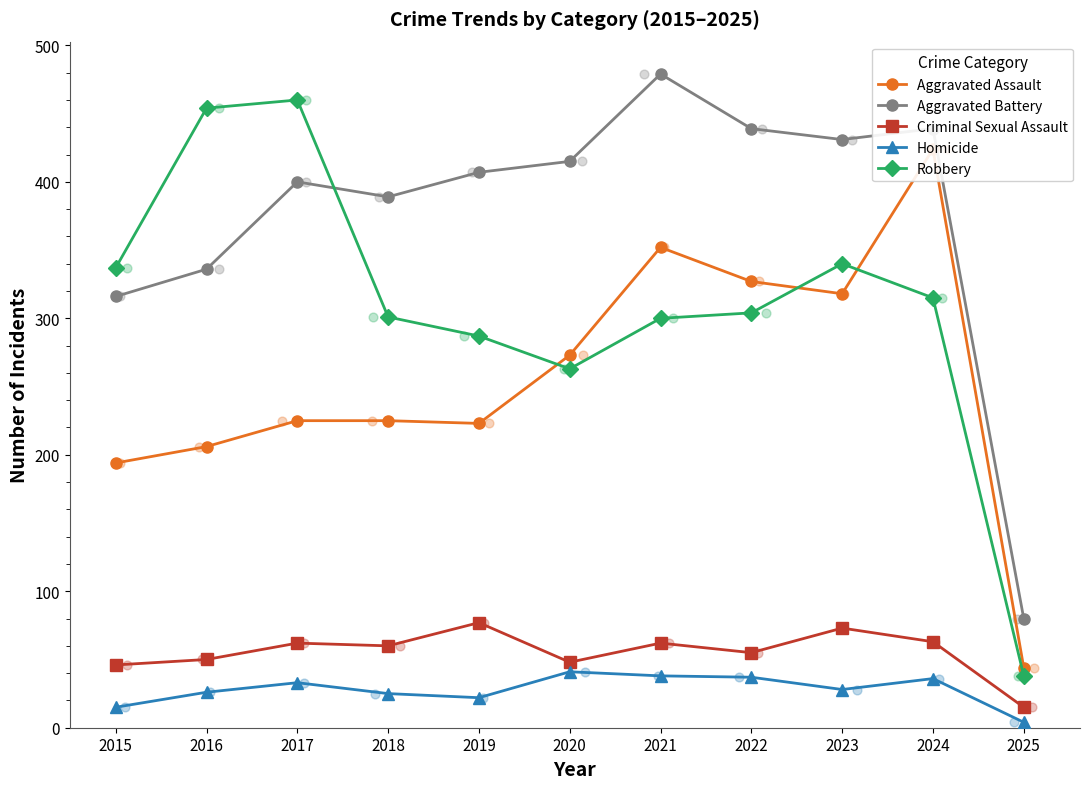

At which category is the sum across all series the highest?

2024